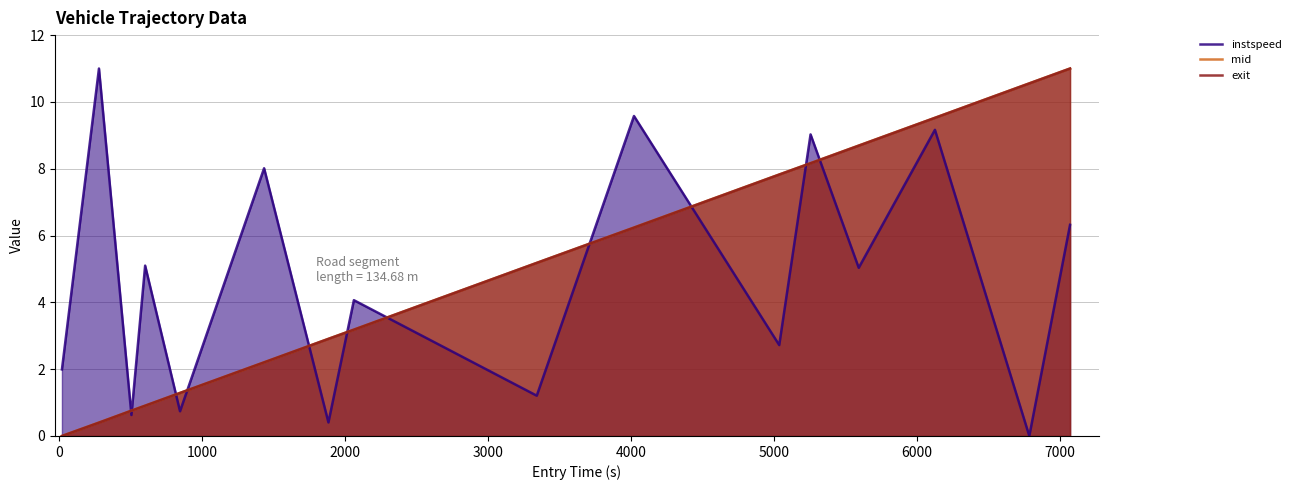

After their last crossing, which series has the higher values: mid or exit?

mid